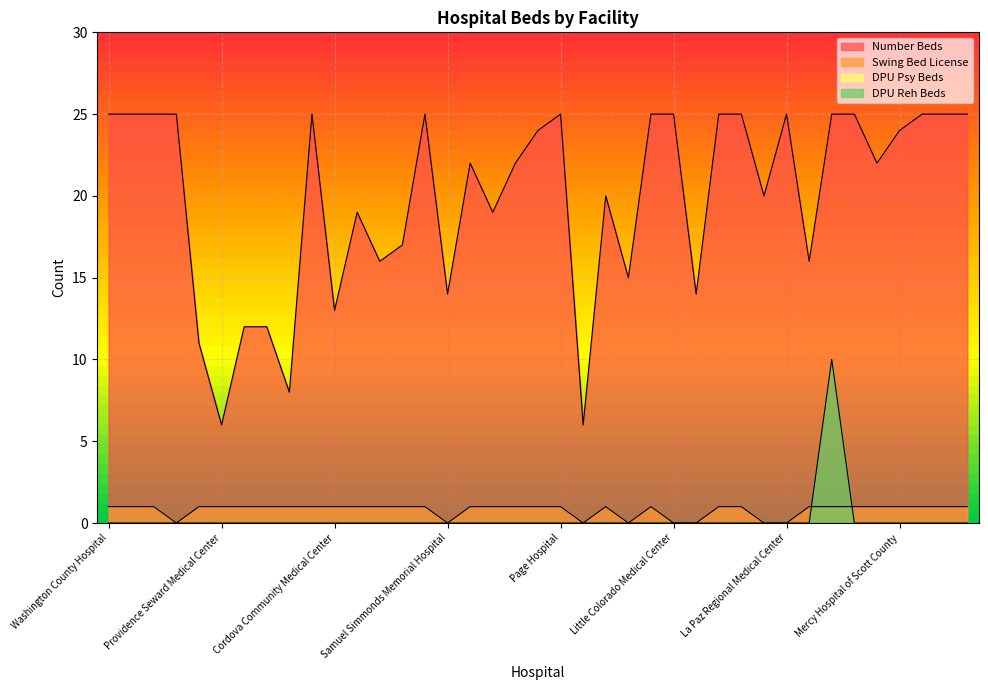

True or false: Swing Bed License and Number Beds intersect in this chart.

False